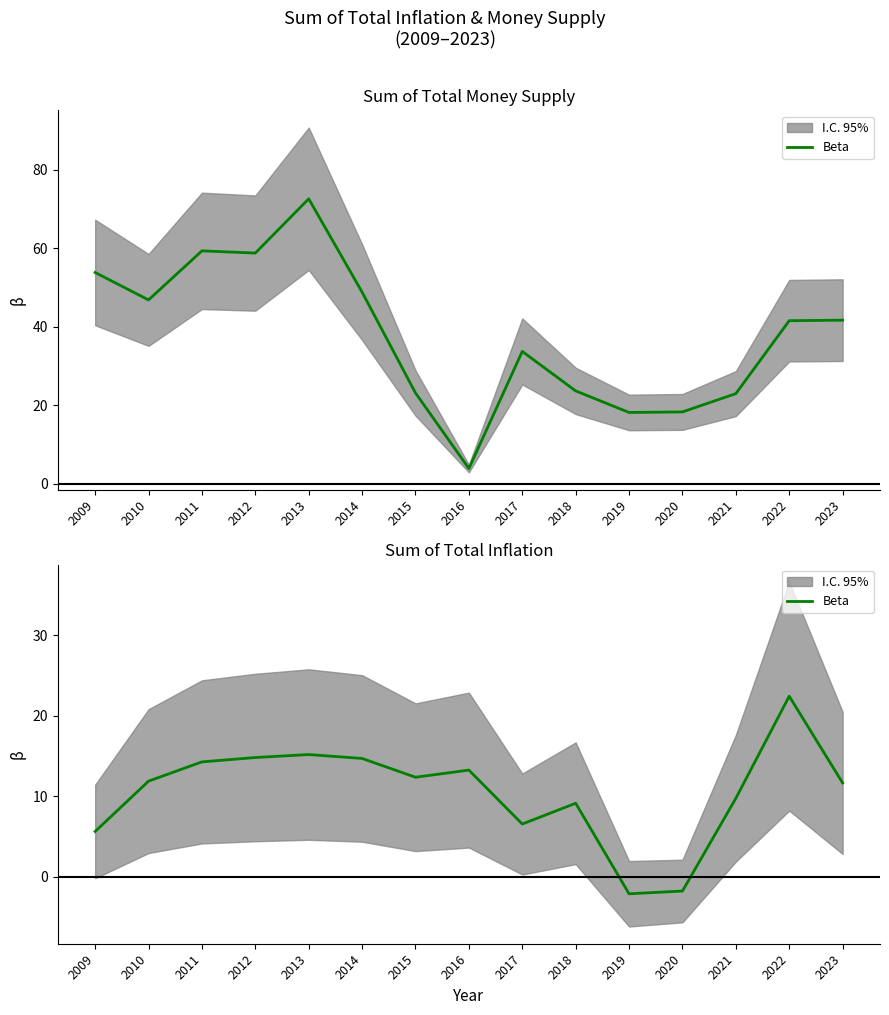

At which label does the data first exceed 11?

2010